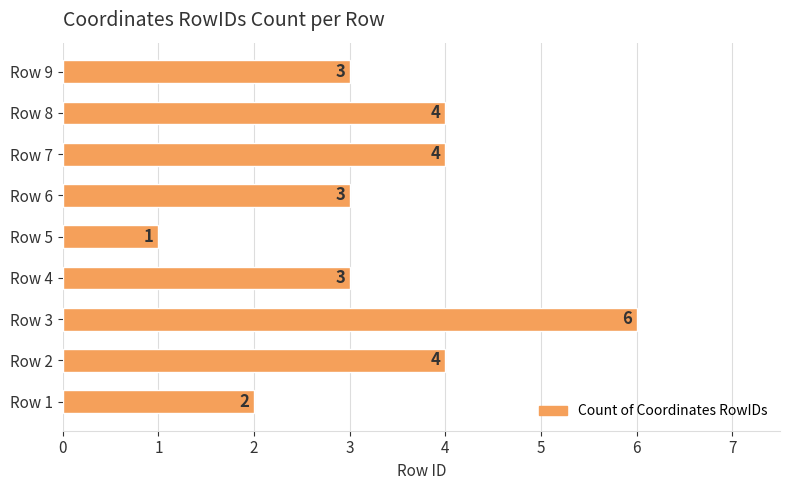

Reading bottom to top, transcribe all the data shown in this chart.

2	4	6	3	1	3	4	4	3